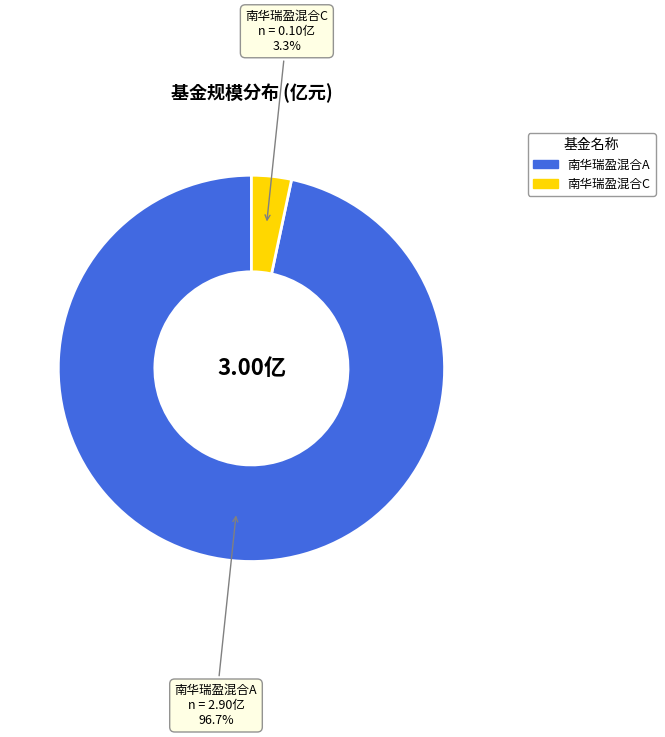

To the nearest percent, what is the difference between the largest and smallest slice percentages?

93%